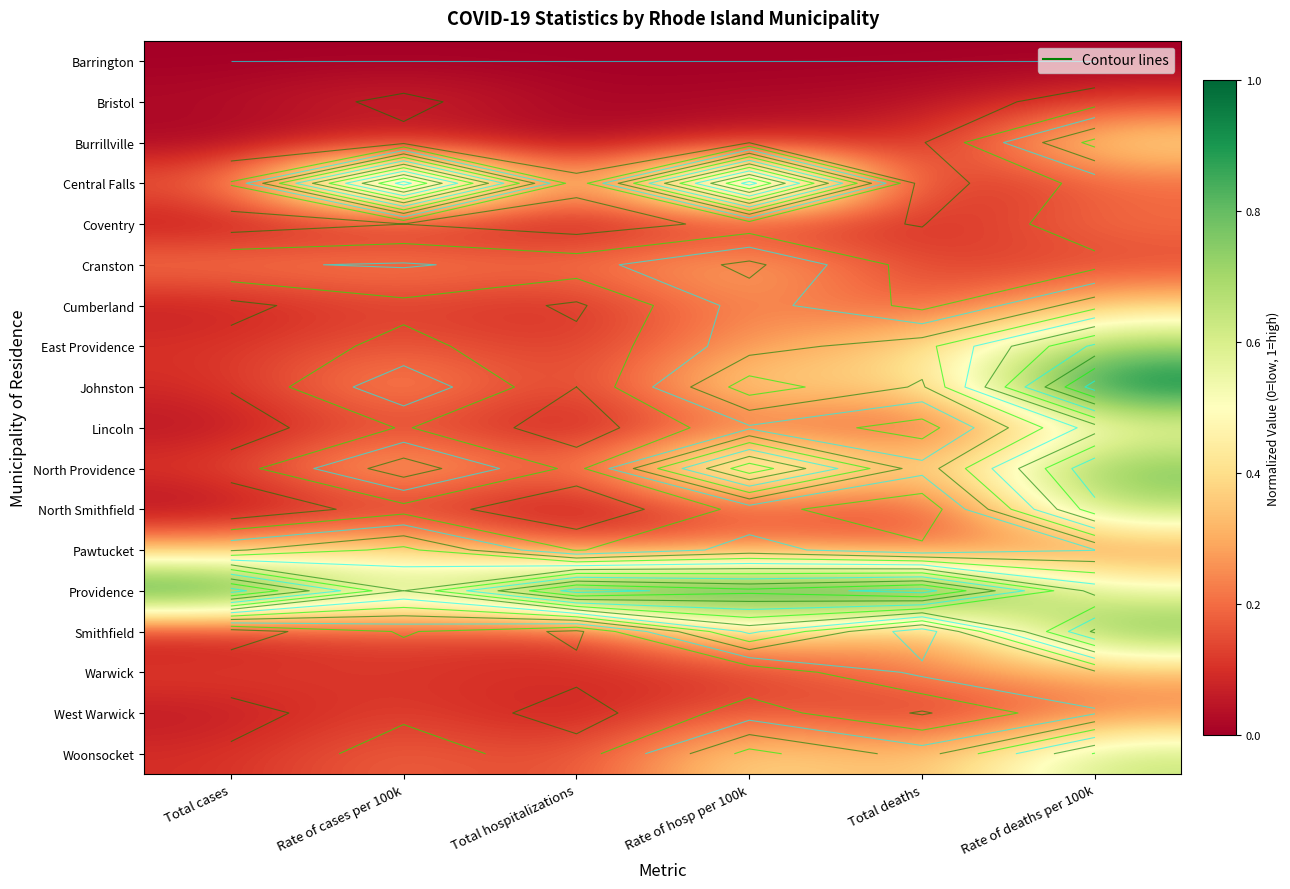

What is the total value across all series at Total hospitalizations?

2.3